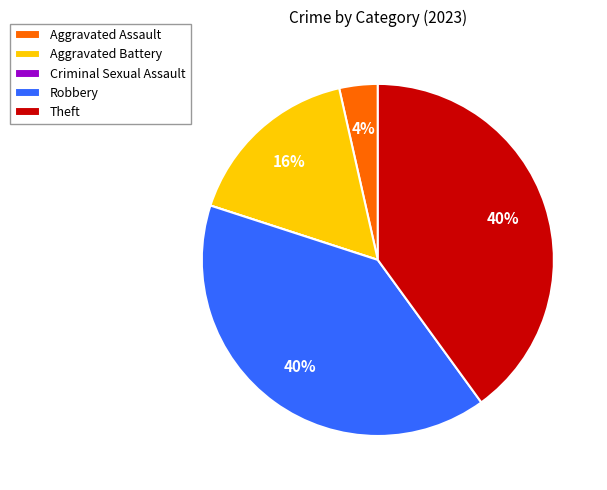

What percentage is the Theft slice, to the nearest percent?

40%